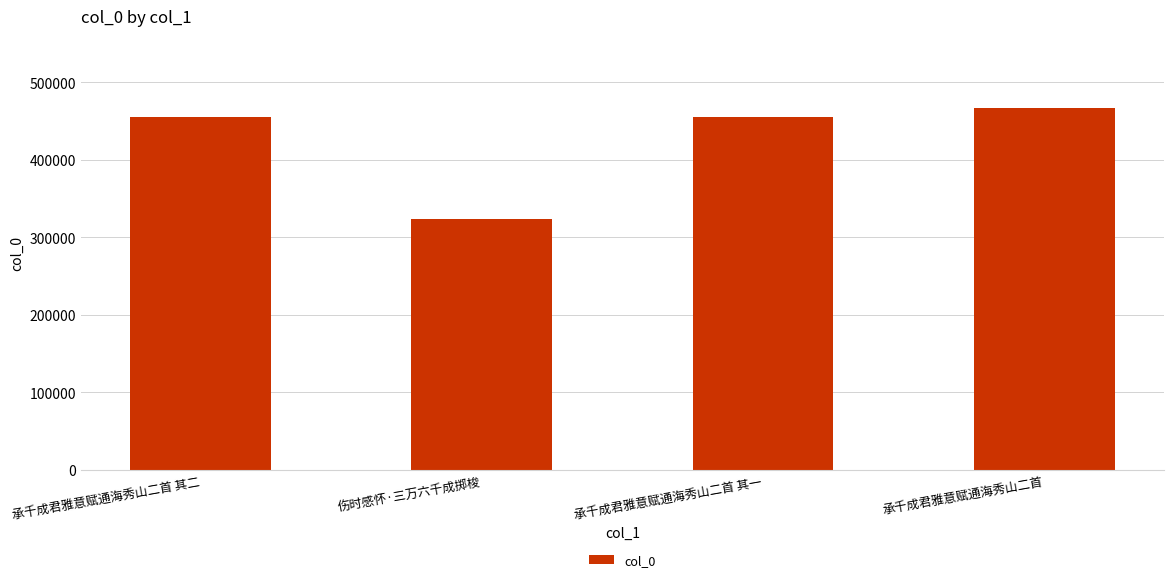

What is the label of the 3rd bar from the left?

承千成君雅意赋通海秀山二首 其一